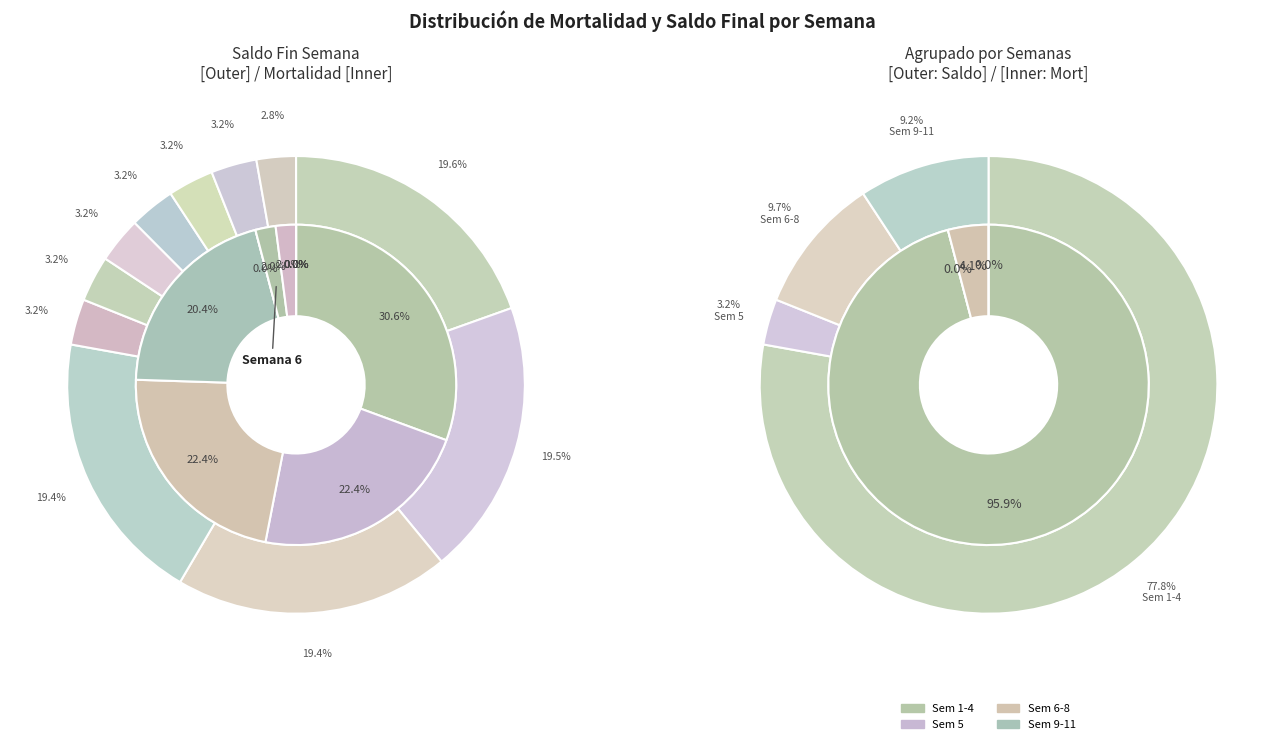

What percentage do 6 and 10 together represent?

2.0%